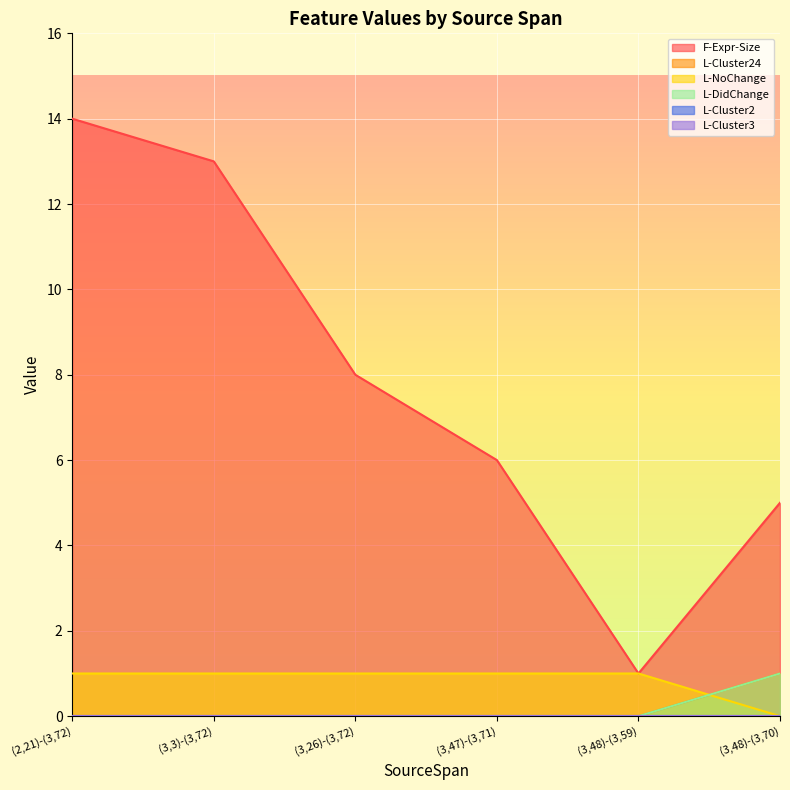

True or false: L-DidChange and L-Cluster24 cross at least once.

False